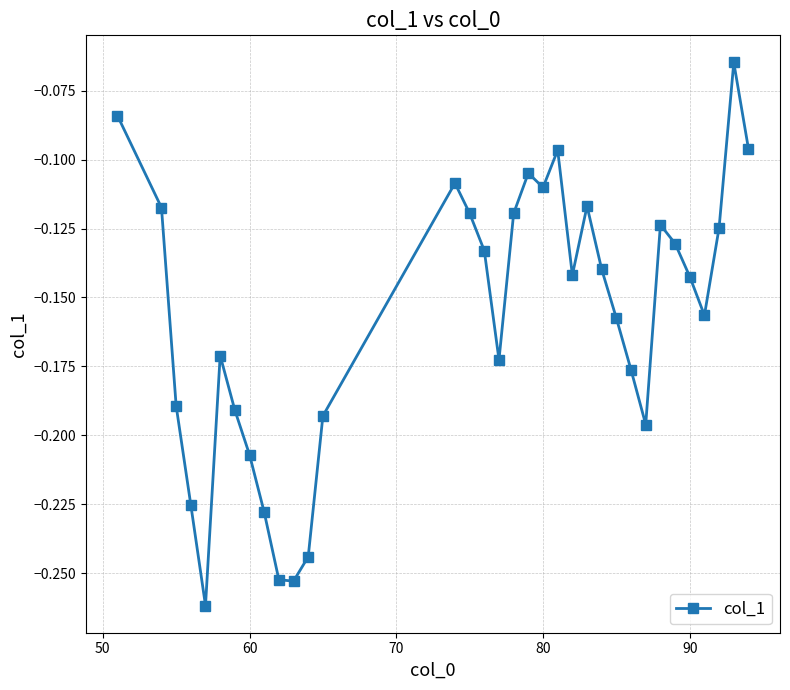

True or false: the data has more than 2 interior local peaks.

True